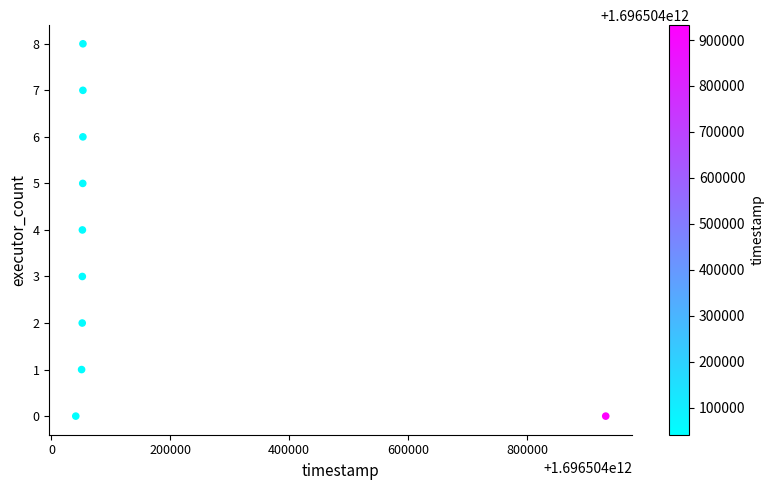

What is the range of Y values (max minus min)?

8